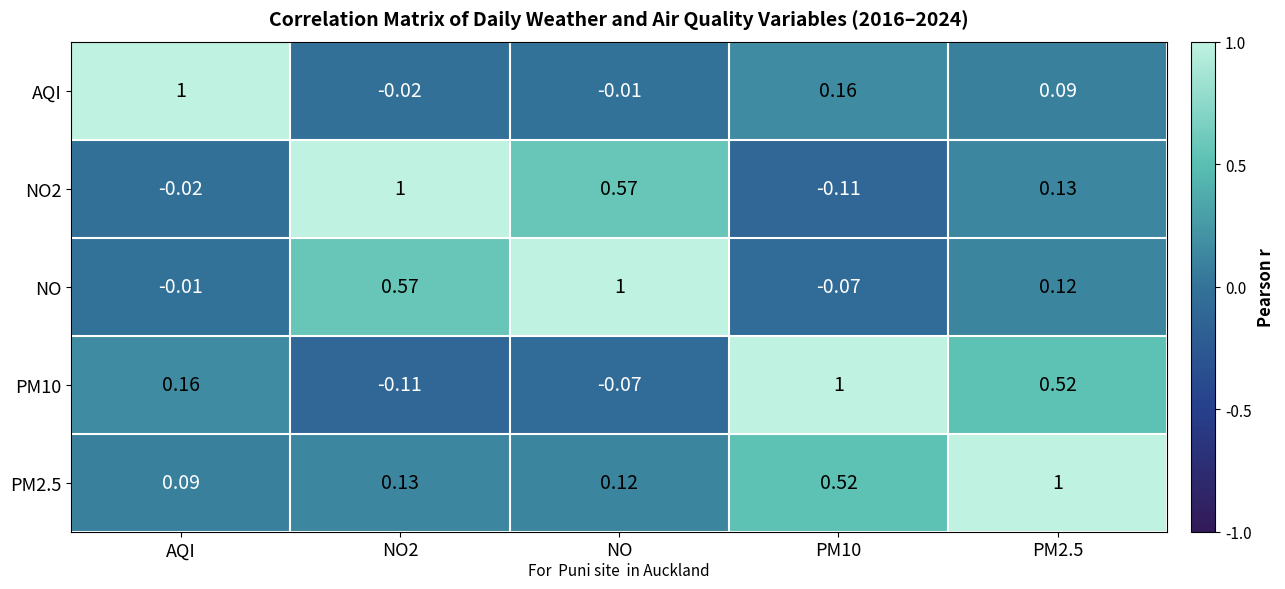

Where is NO2 nearest to the value 0?

AQI